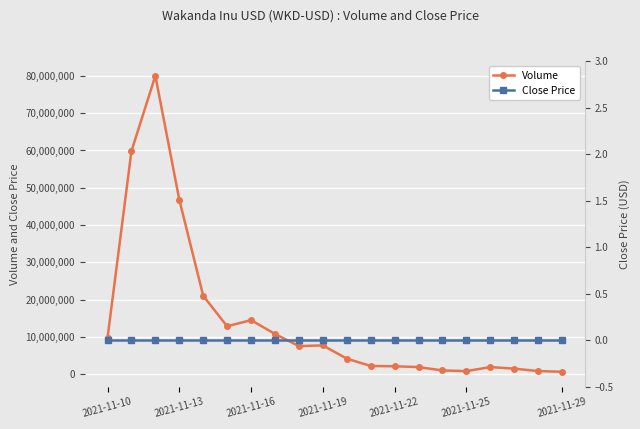

Reading left to right, list all the values displayed in this chart.

Volume: 9652001	59783288	79984204	46774611	20997274	12830907	14475321	10765709	7504972	7703799	4150619	2187606	2097673	1886274	978330	800560	1891148	1462308	811762	632052
Close Price: 0	0	0	0	0	0	0	0	0	0	0	0	0	0	0	0	0	0	0	0